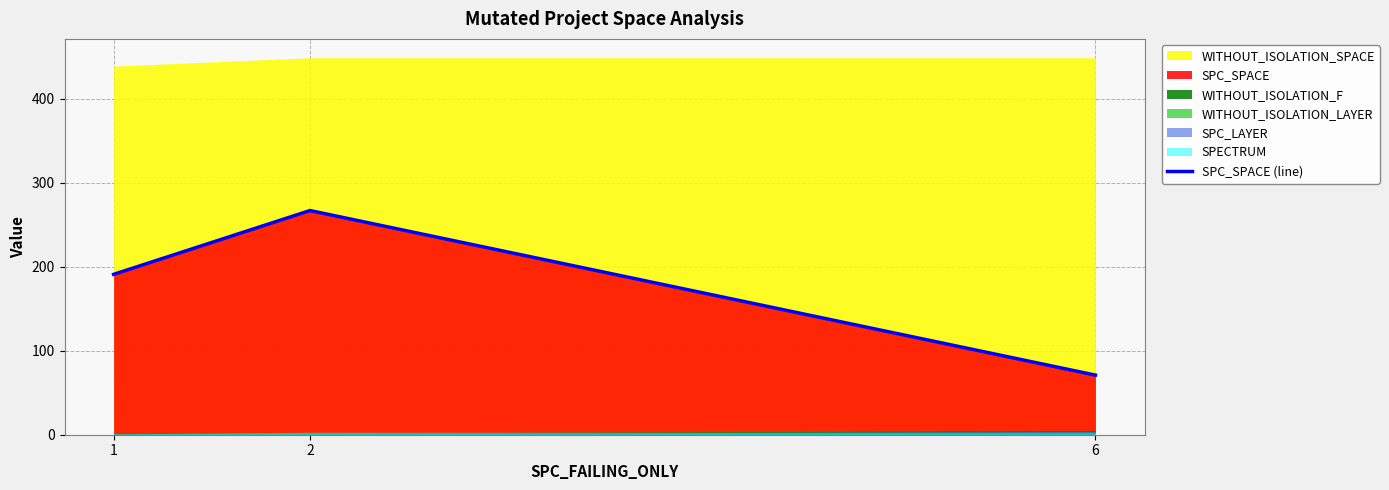

What is the greatest value displayed?

267